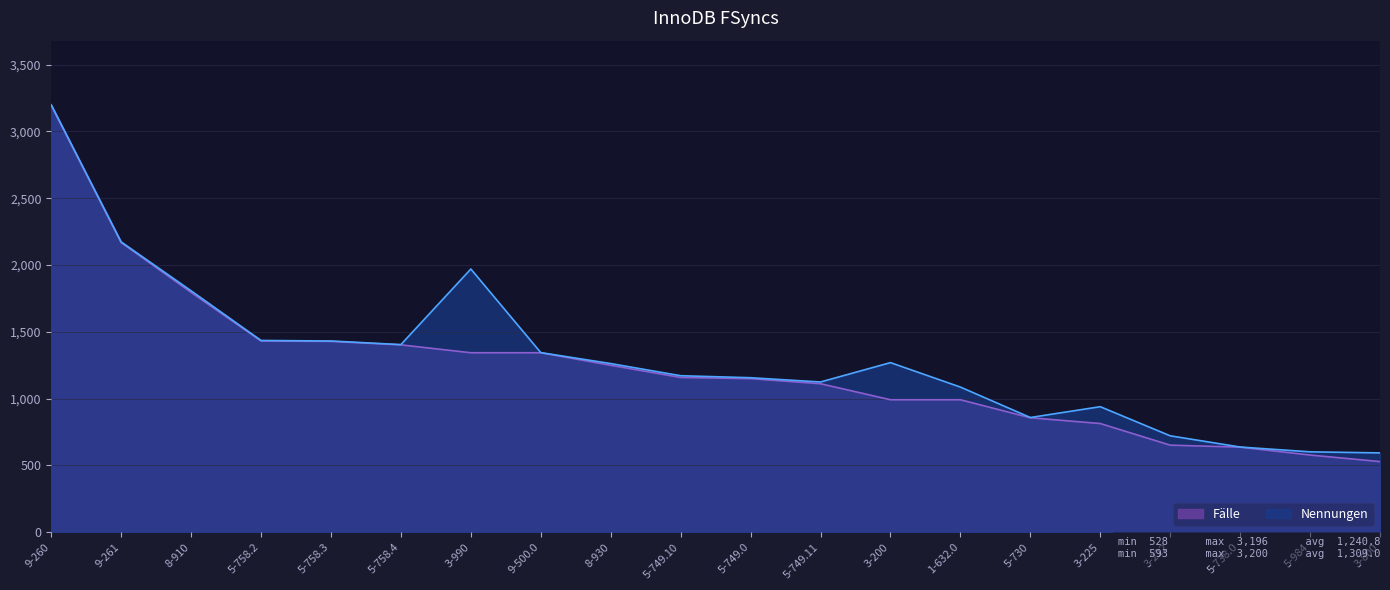

Rank the series by their average value, from lowest to highest.

Fälle, Nennungen